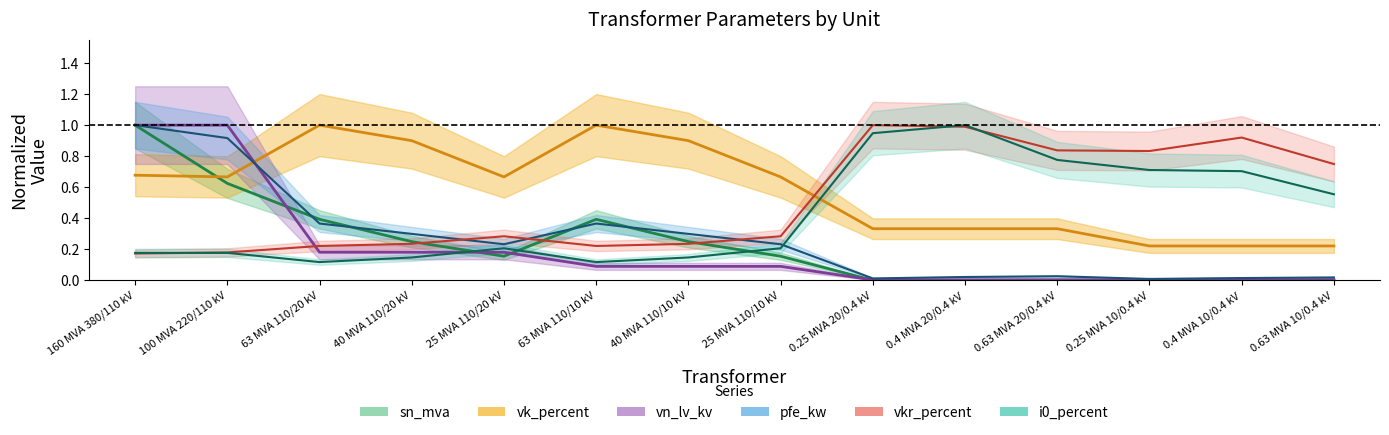

List the labels in order of sn_mva value, largest first.

160 MVA 380/110 kV, 100 MVA 220/110 kV, 63 MVA 110/20 kV, 63 MVA 110/10 kV, 40 MVA 110/20 kV, 40 MVA 110/10 kV, 25 MVA 110/20 kV, 25 MVA 110/10 kV, 0.63 MVA 20/0.4 kV, 0.63 MVA 10/0.4 kV, 0.4 MVA 20/0.4 kV, 0.4 MVA 10/0.4 kV, 0.25 MVA 20/0.4 kV, 0.25 MVA 10/0.4 kV